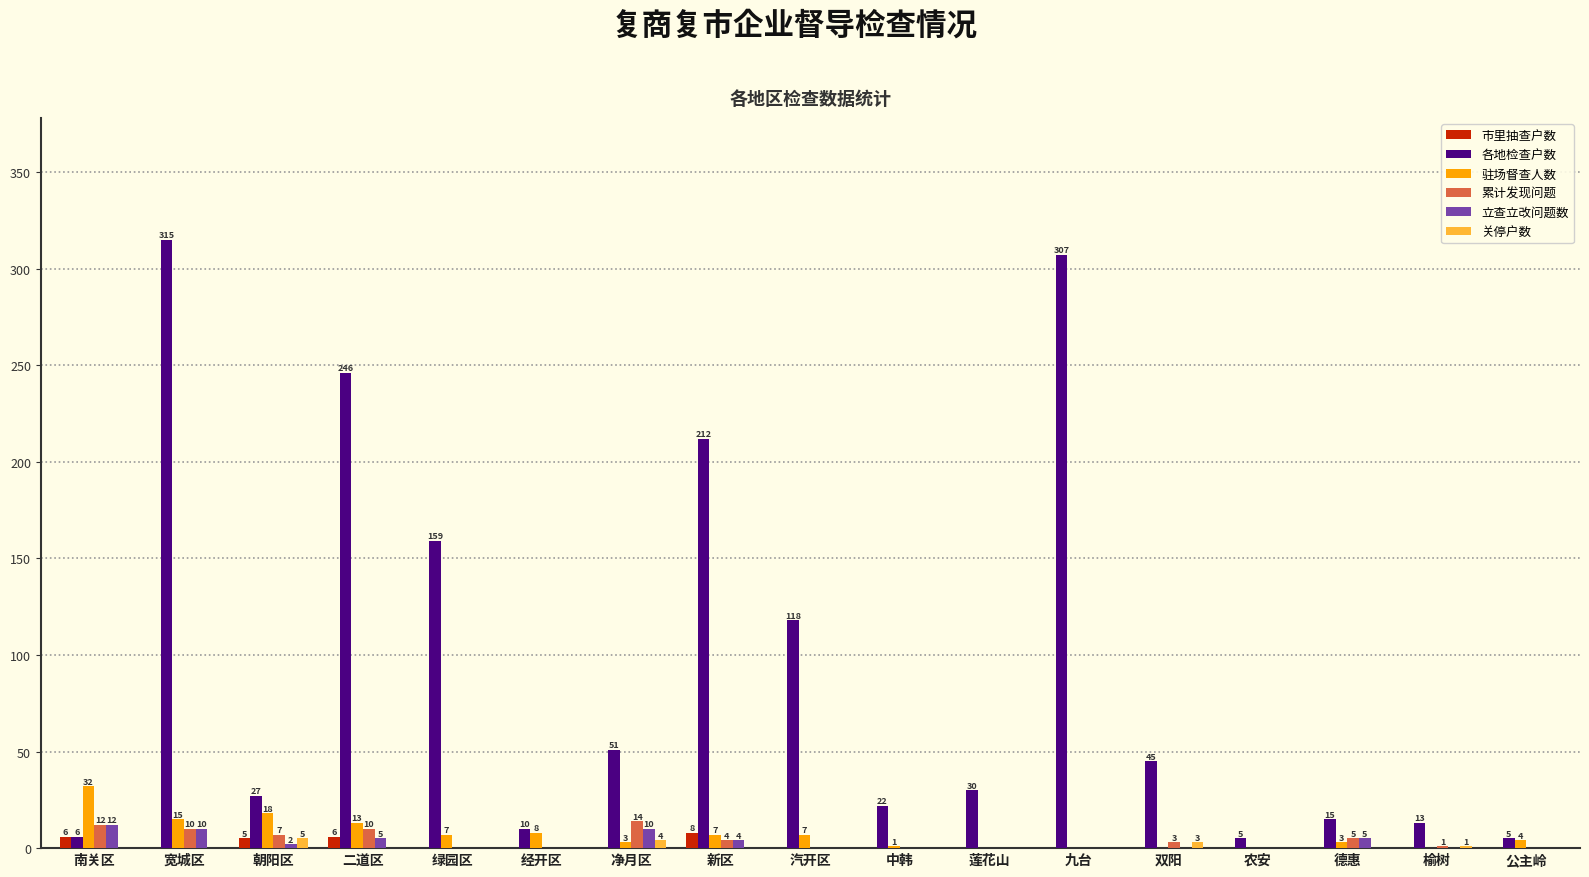

How many data points does each series have?

17